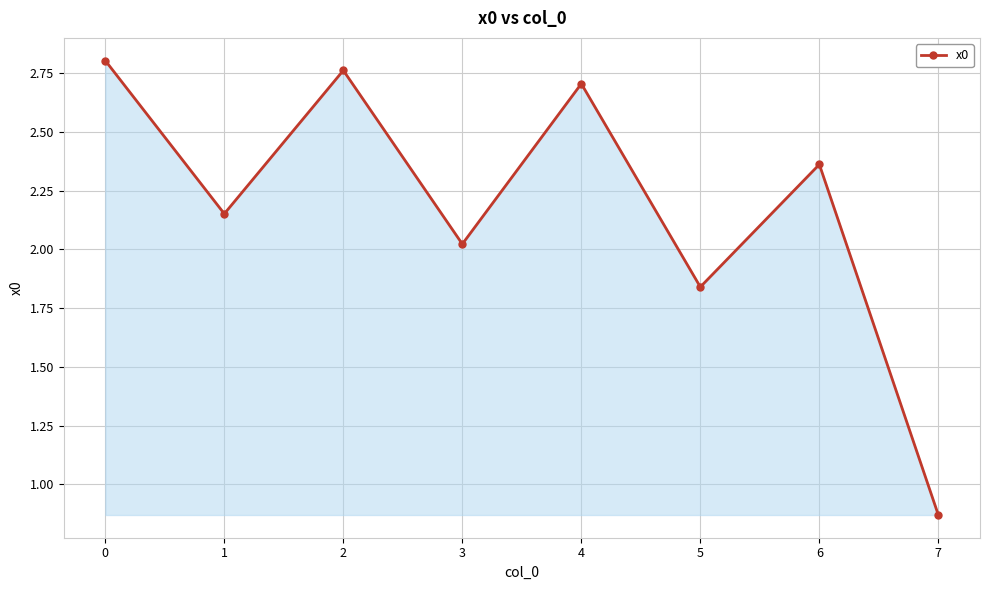

Is it true that the value at 7 is 0.4?

False